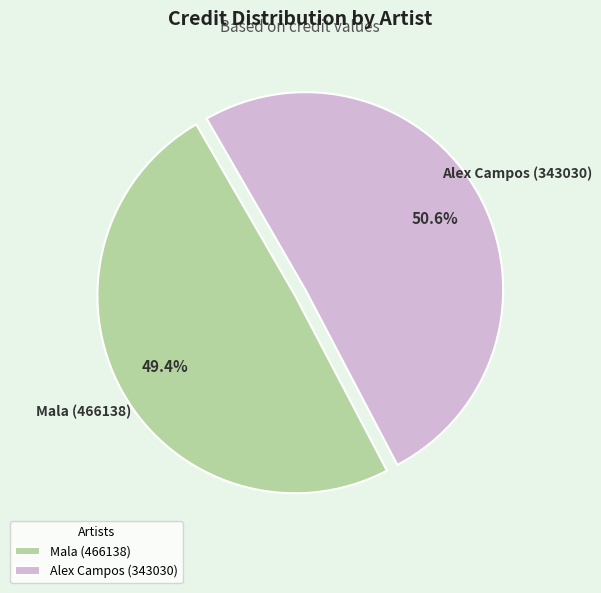

To the nearest percent, what is the difference between the largest and smallest slice percentages?

1%